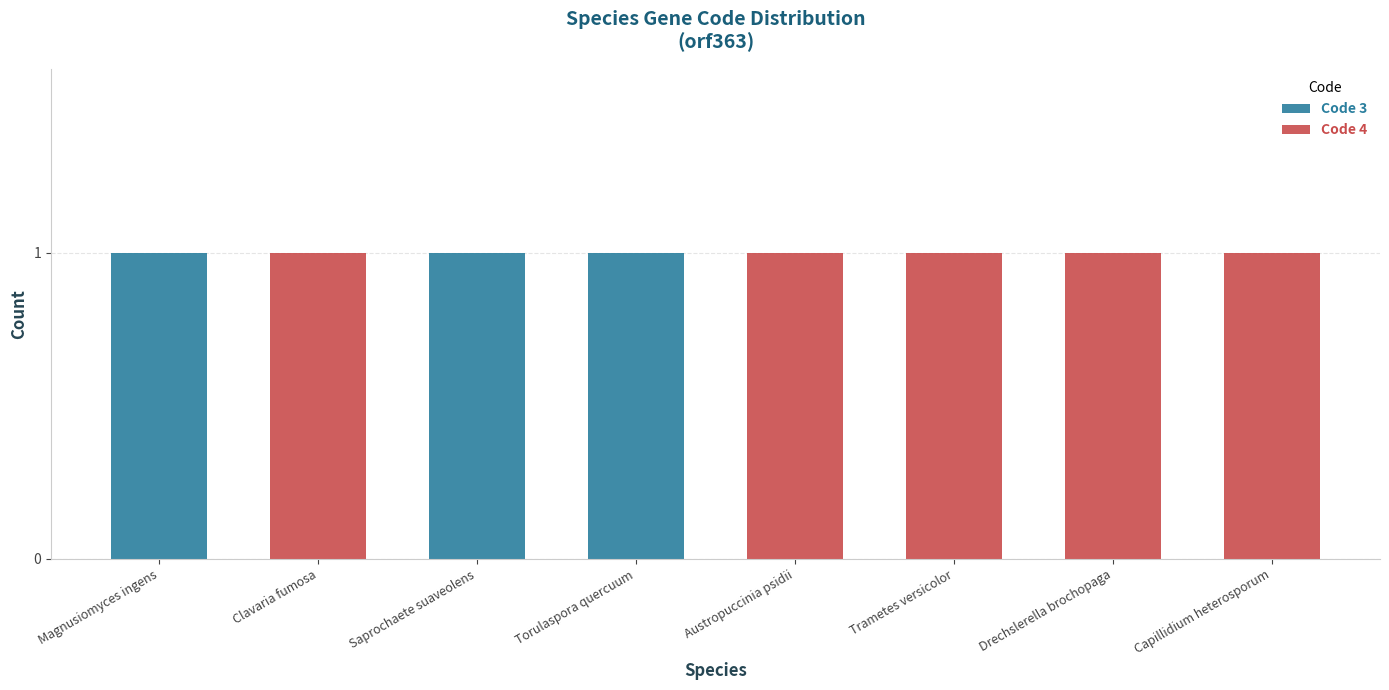

Count the number of categories in the chart.

8